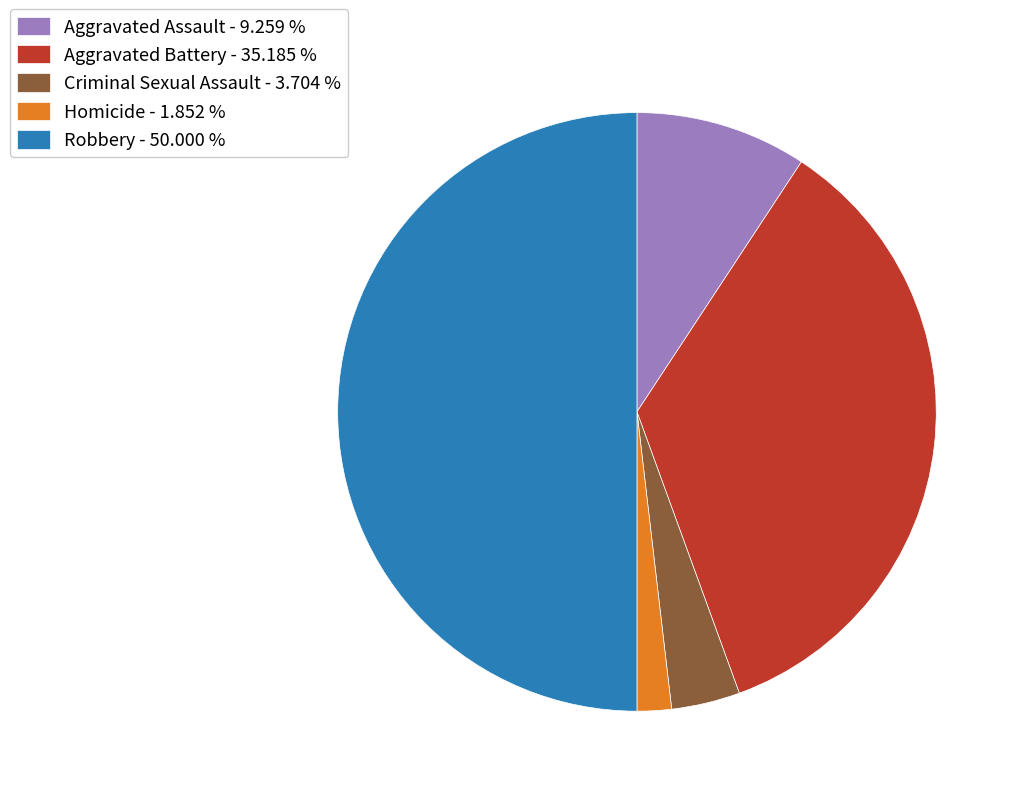

Do Robbery - 50.000 % and Criminal Sexual Assault - 3.704 % together represent more than half of the pie?

Yes